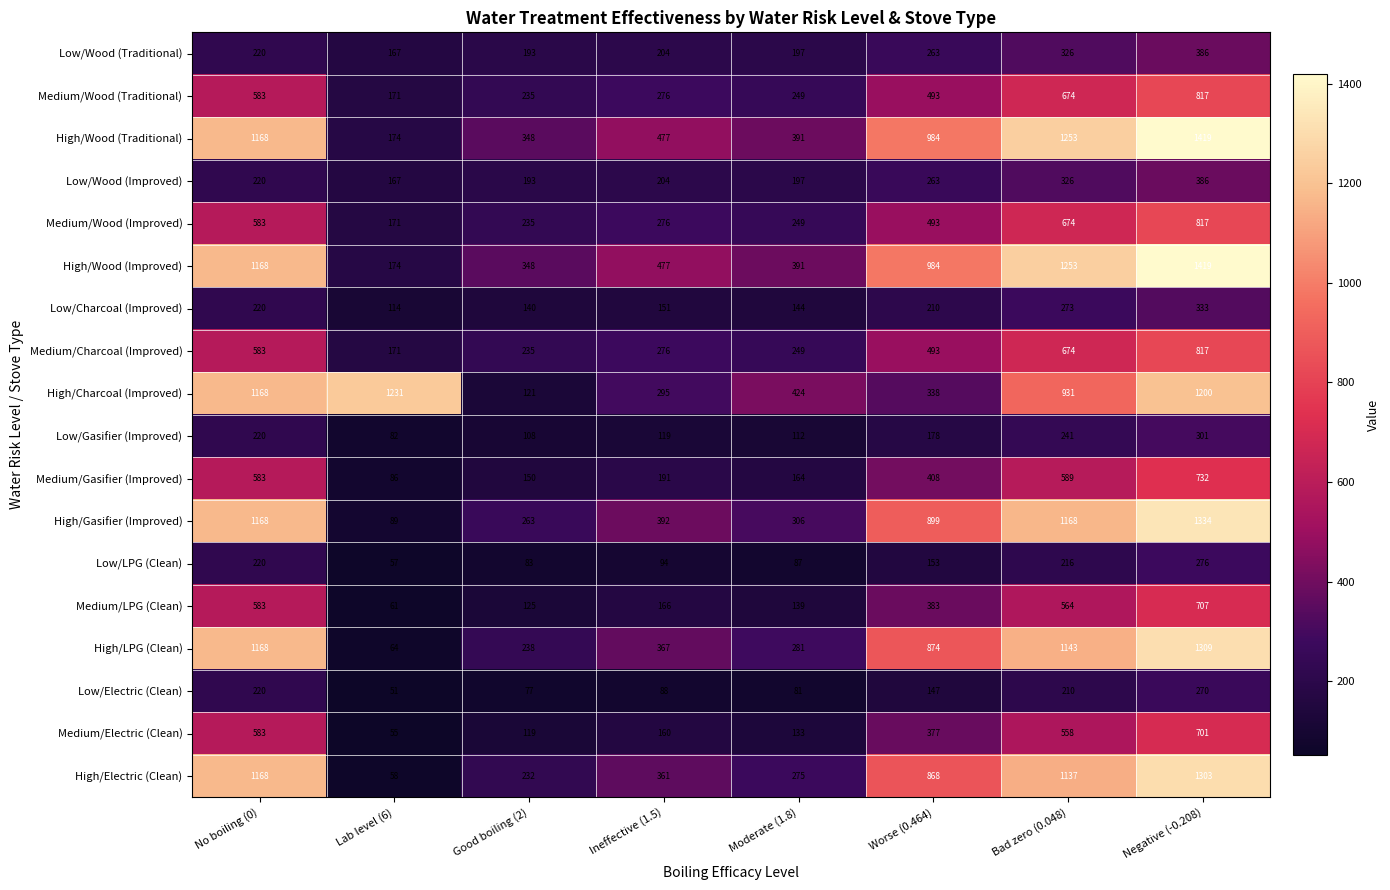

At how many categories does at least one series exceed 701?

5